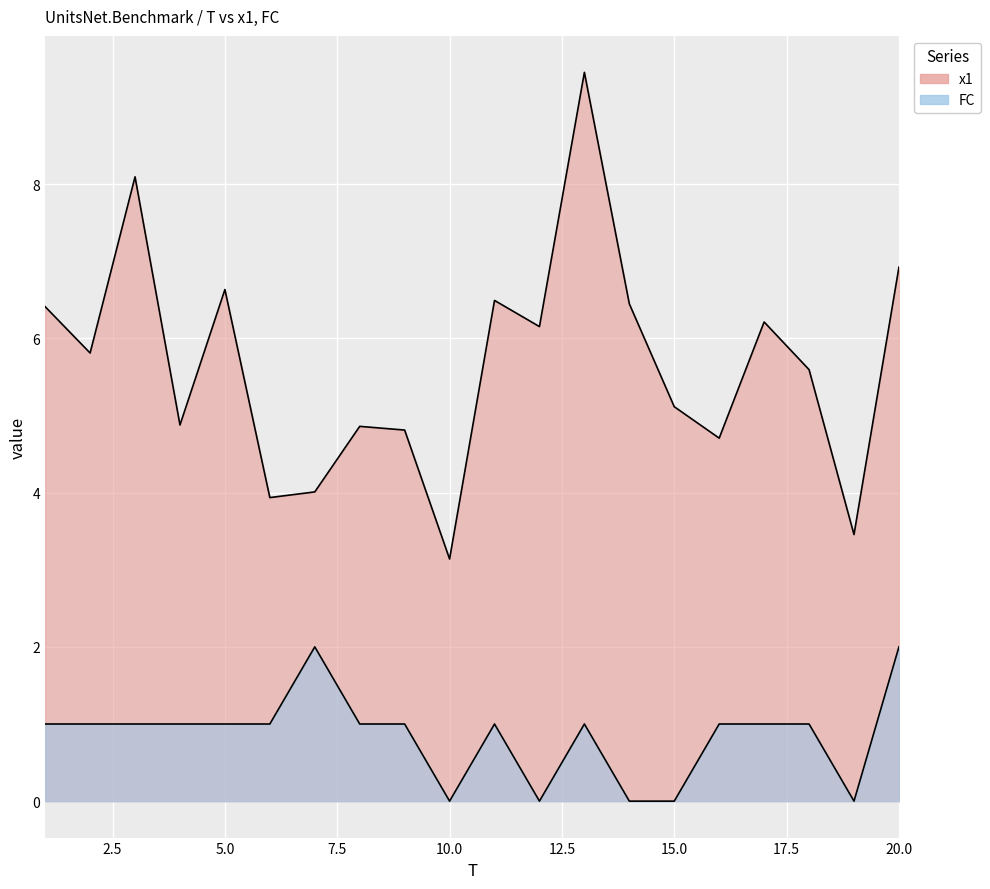

At which category does x1 reach its first local peak?

3